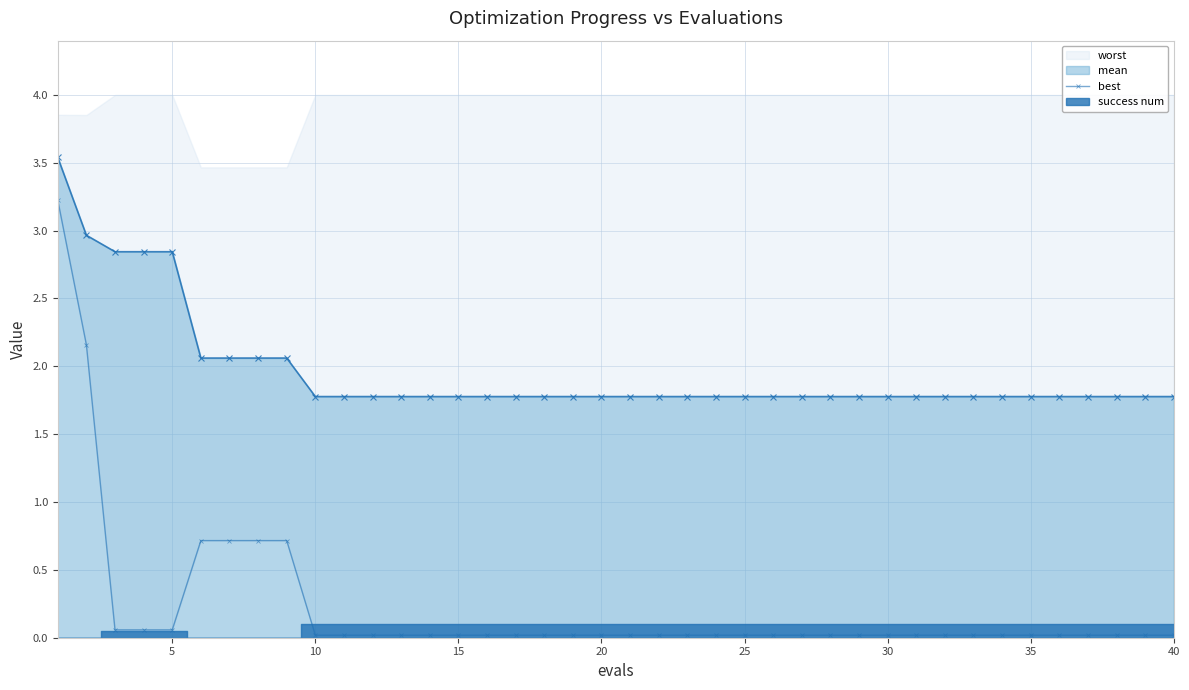

Which has a higher value, 29 or 40?

40